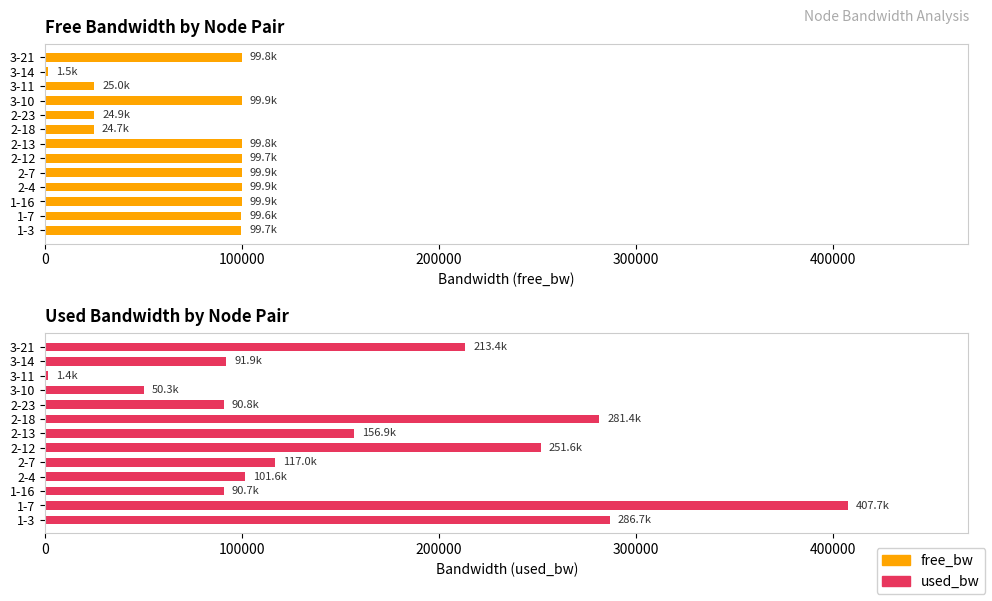

What is the sum of the free_bw values at 2-13 and 3-11?

124841.1